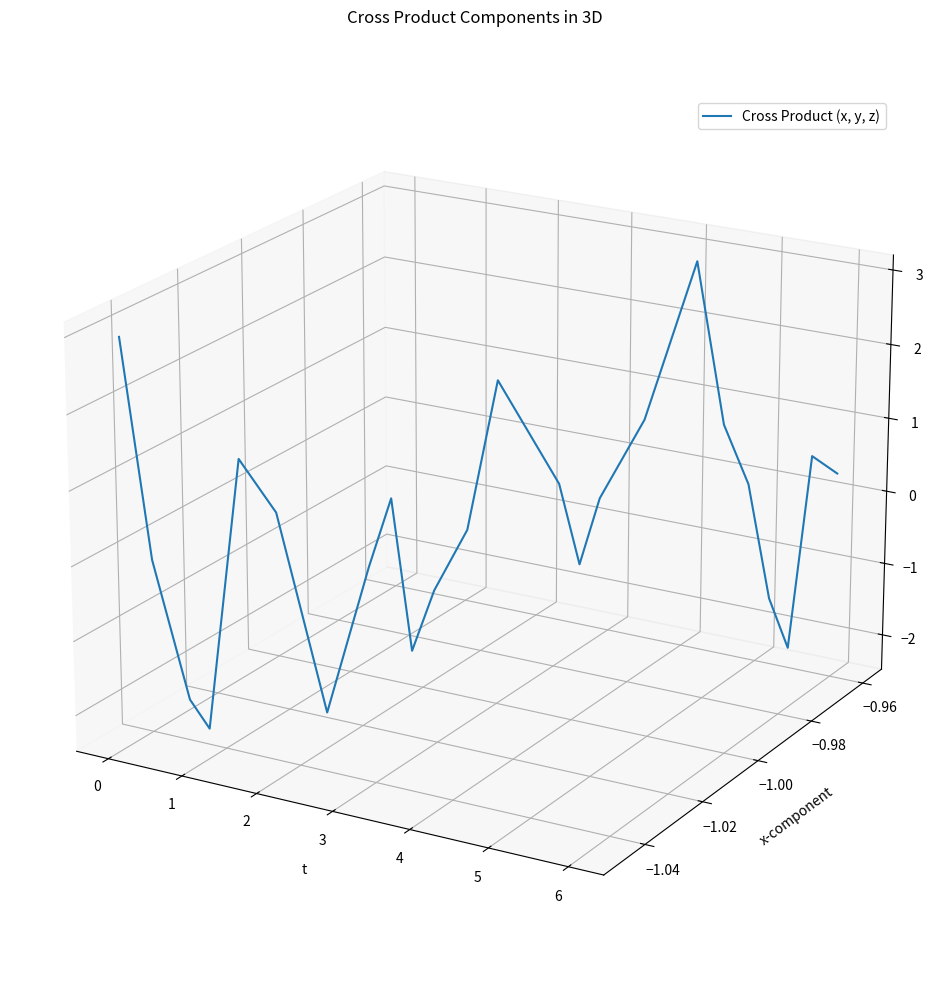

How many interior local peaks (higher than both neighbors) does the data have?

5